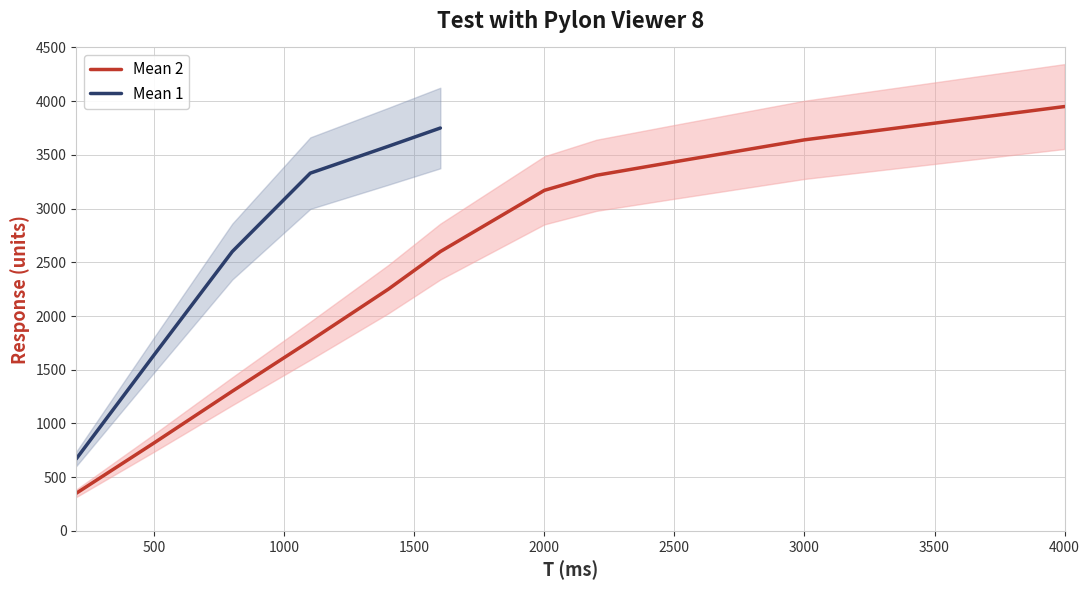

At which label does Mean 2 reach its peak?

4000